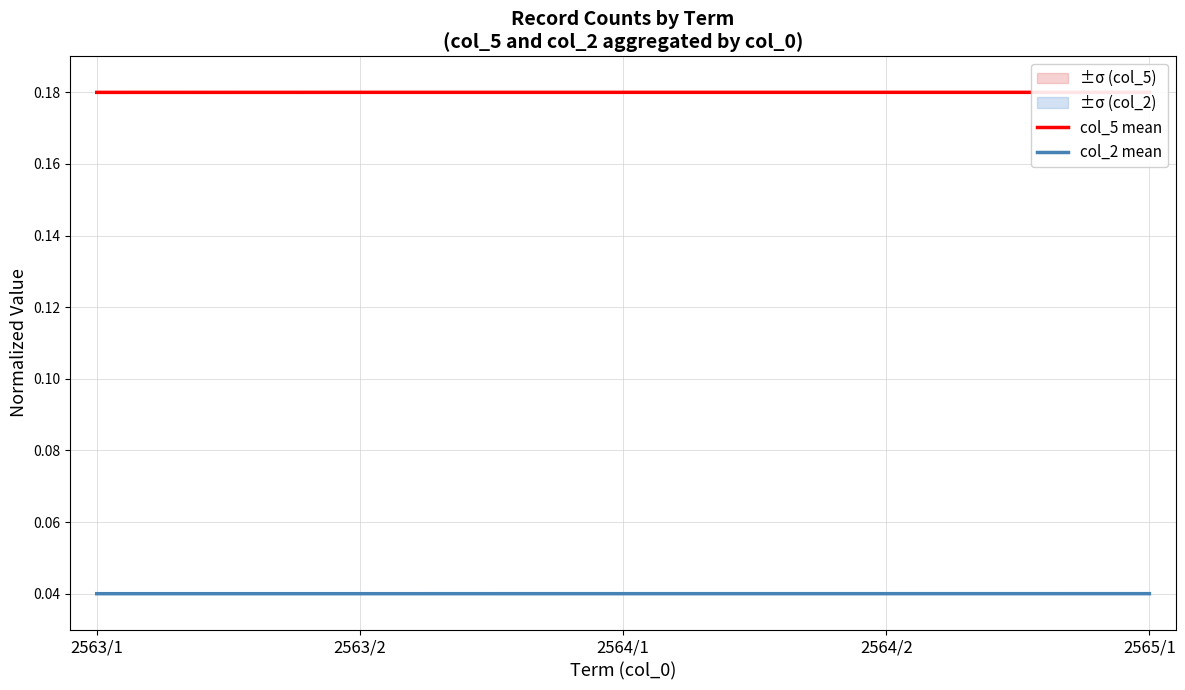

True or false: col_2 mean and col_5 mean cross at least once.

False